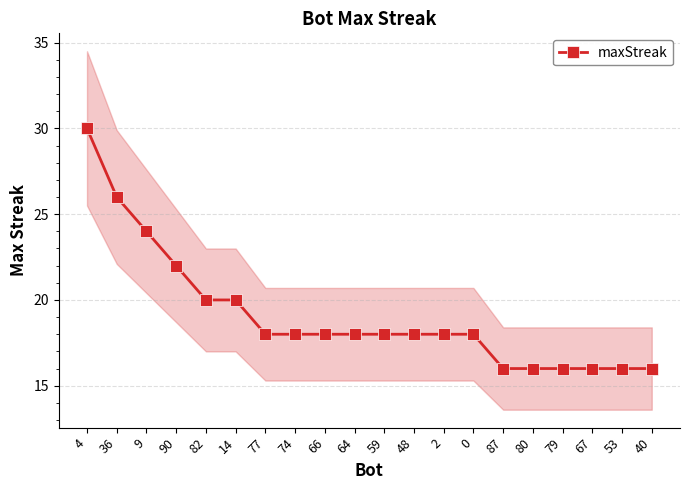

Between 14 and 74, which is larger?

14